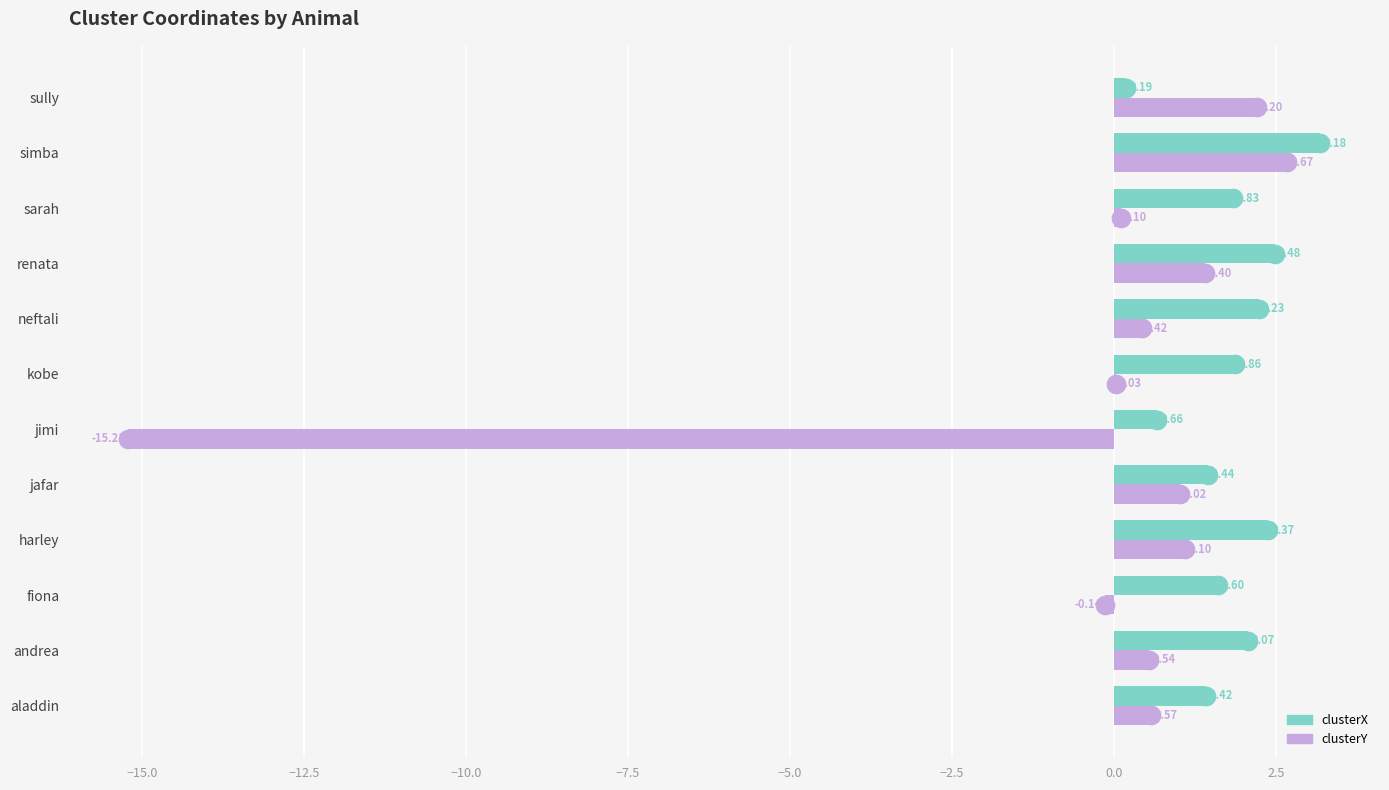

Which series contains the lowest Y value?

clusterY